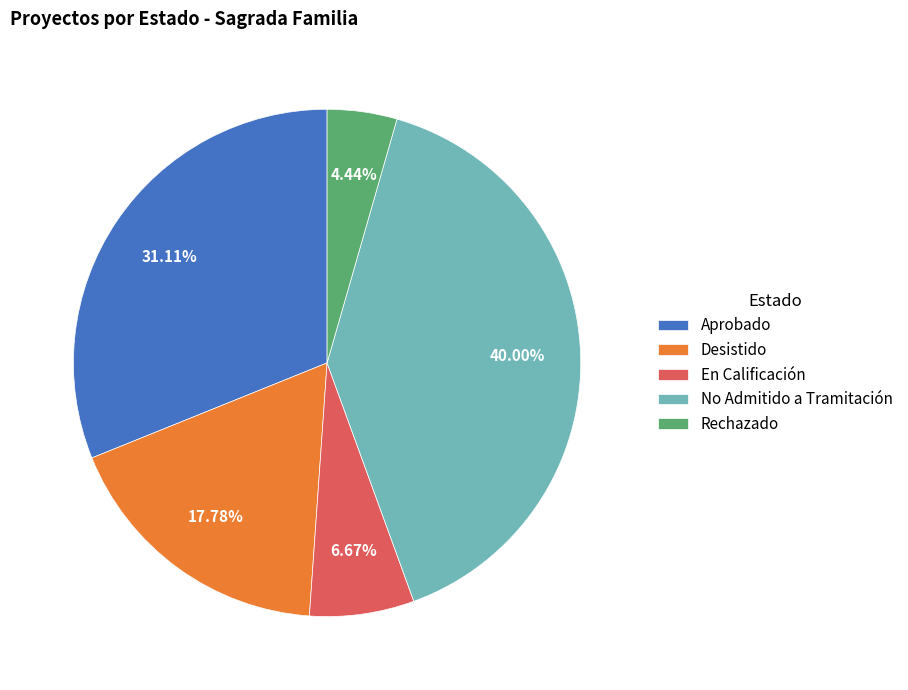

Rank the categories by value from highest to lowest.

No Admitido a Tramitación, Aprobado, Desistido, En Calificación, Rechazado